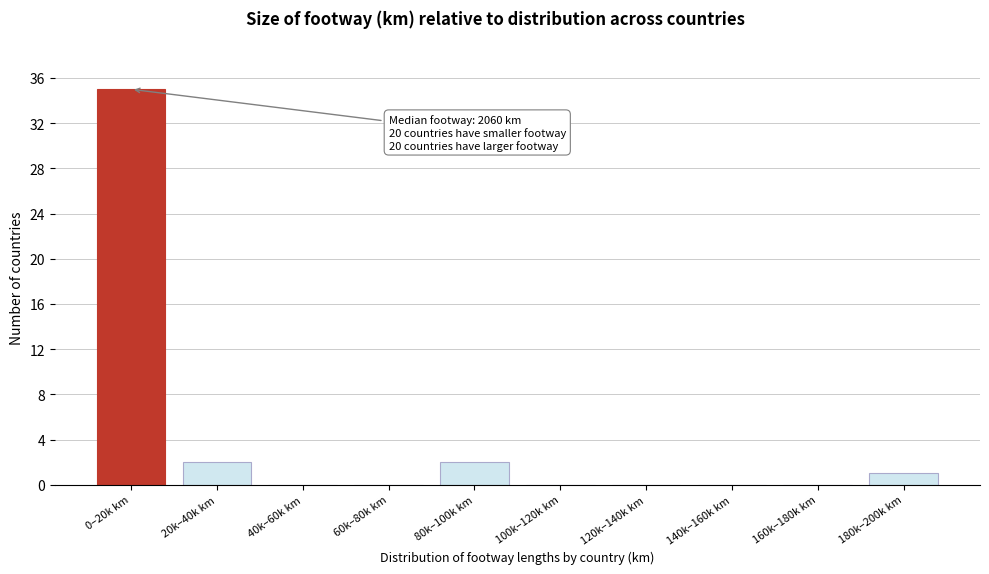

Reading left to right, what are all the values shown in this chart?

0–20k km=35	20k–40k km=2	40k–60k km=0	60k–80k km=0	80k–100k km=2	100k–120k km=0	120k–140k km=0	140k–160k km=0	160k–180k km=0	180k–200k km=1